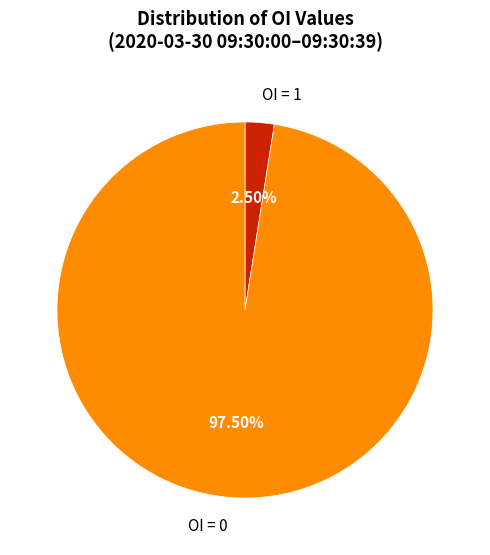

How many slices are in this pie chart?

2